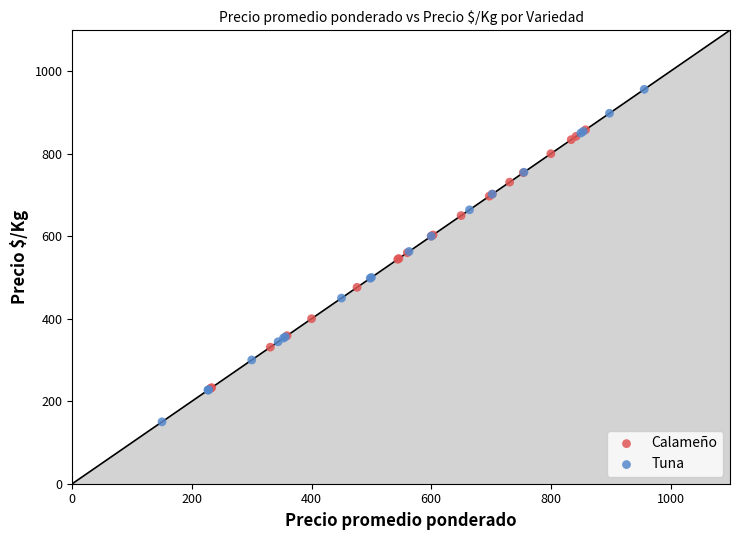

Which series reaches the minimum Y coordinate?

Tuna